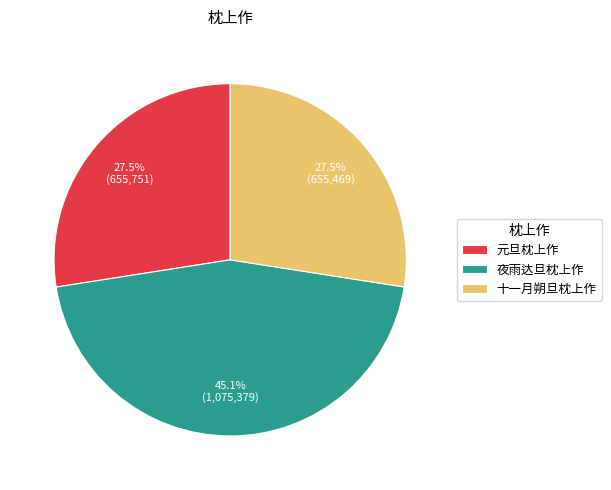

Combined, what portion of the pie is 夜雨达旦枕上作 and 元旦枕上作?

72.5%